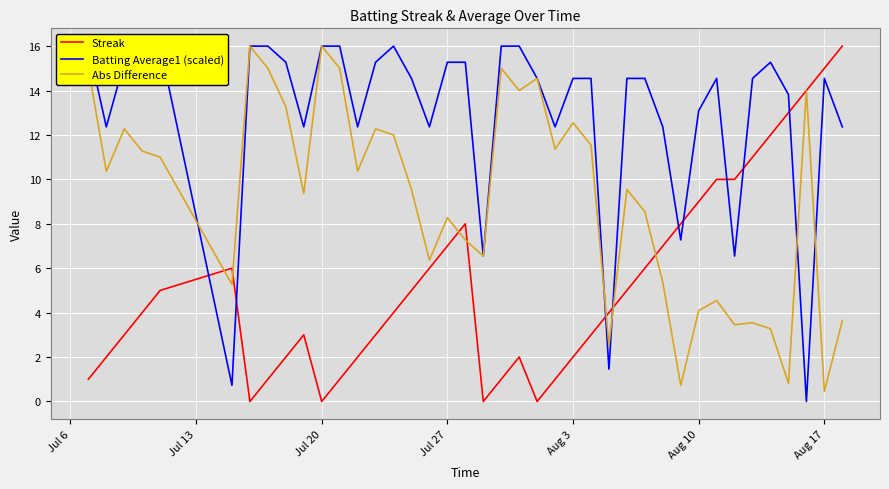

True or false: Abs Difference and Batting Average1 (scaled) cross at least once.

True